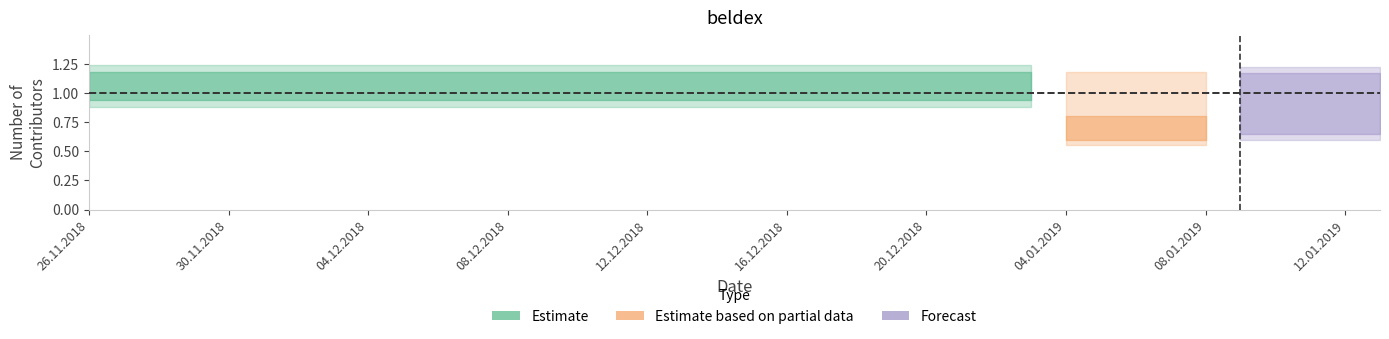

At which category is the sum across all series the highest?

26.11.2018